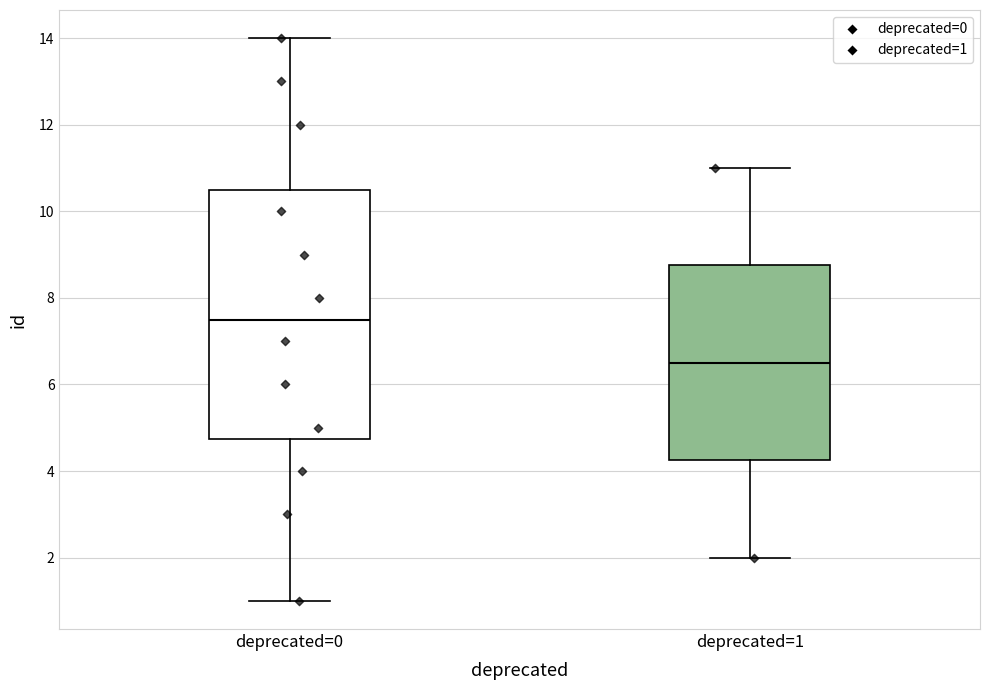

Which box has the lowest median line?

deprecated=1